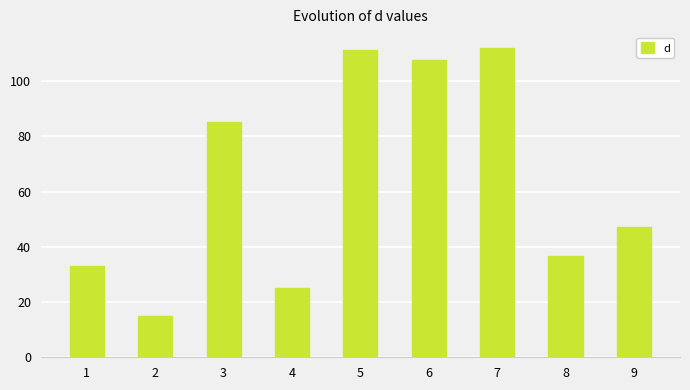

Which category has the lowest value across all series?

2